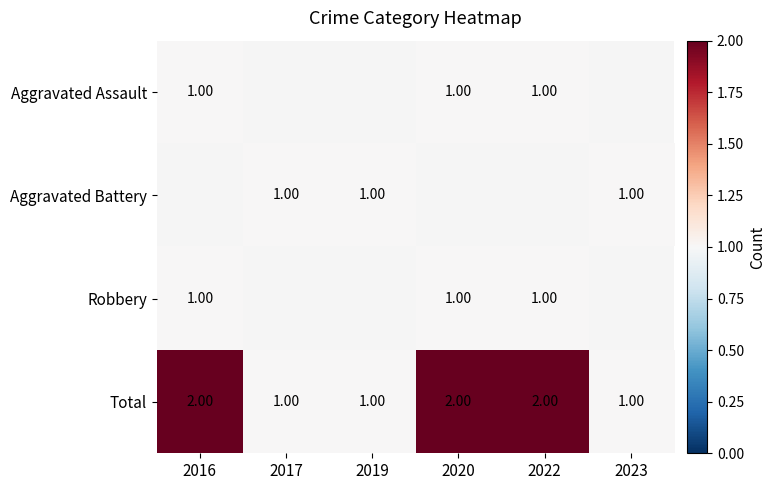

Which series has the largest range (max minus min)?

Total